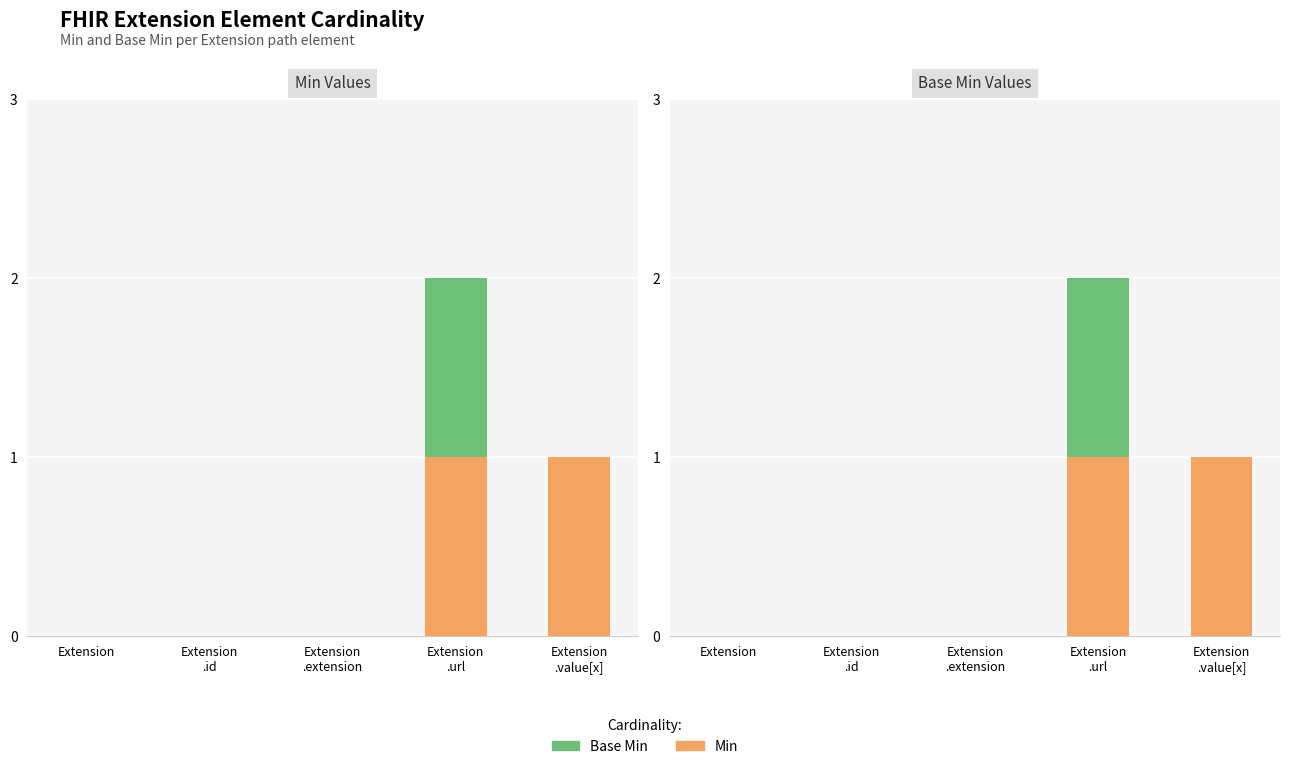

Which series changed the most between Extension
.id and Extension
.extension?

Min